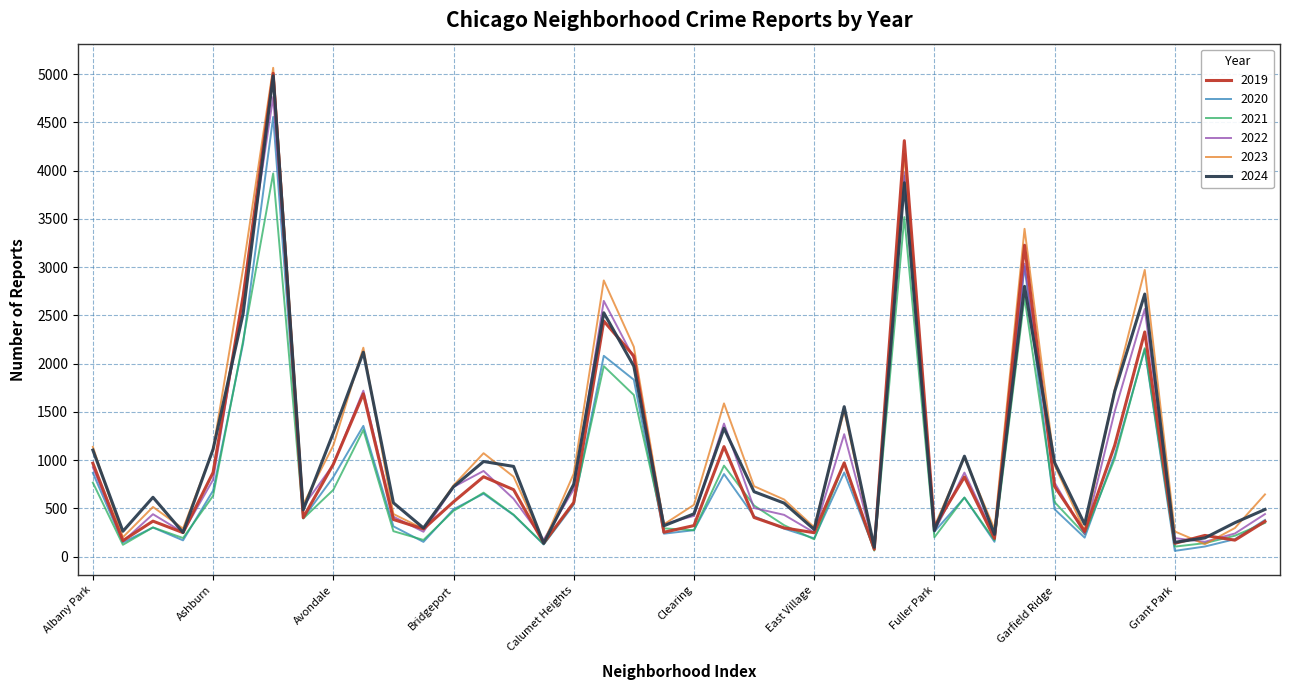

Which series has the largest range (max minus min)?

2023